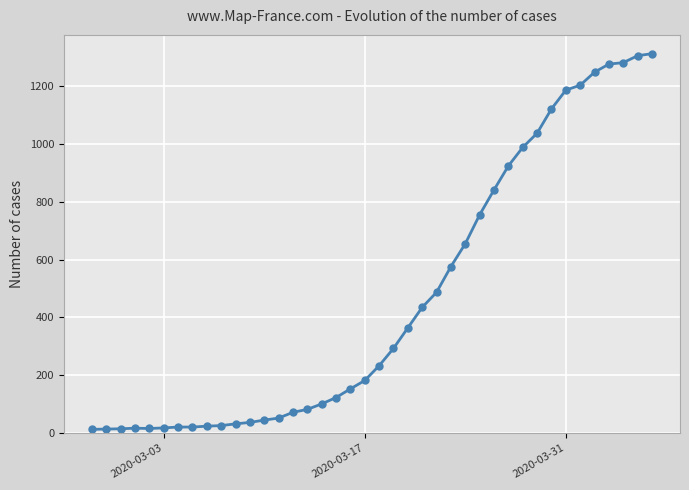

What is the difference between the maximum and second lowest values?

1298